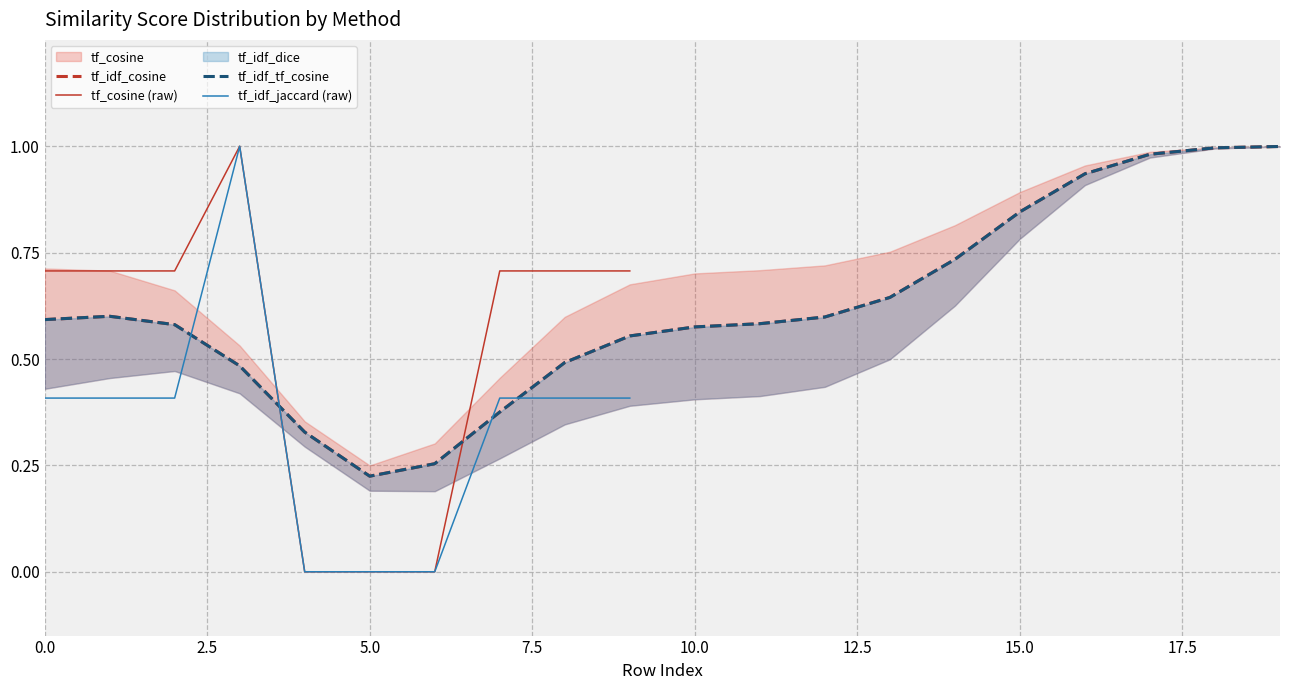

How many lines are shown in the chart?

6